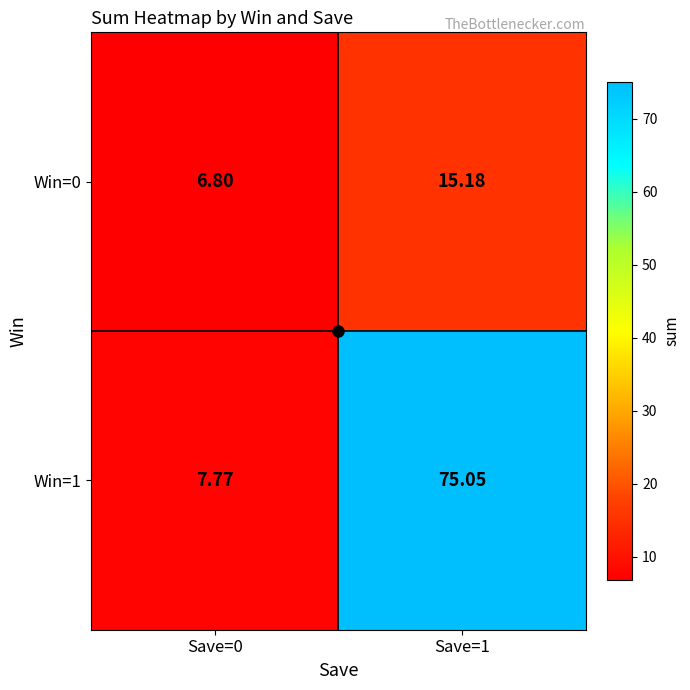

Is the value of Win=0 at Save=1 greater than the value of Win=1 at Save=1?

No